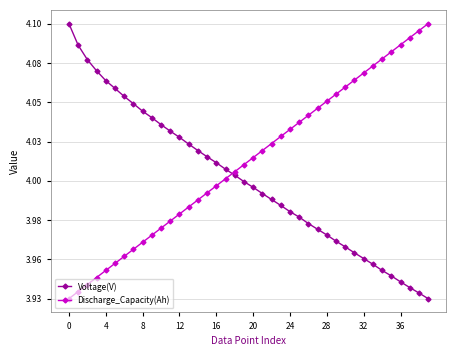

Does the chart display data point markers on the line(s)?

Yes